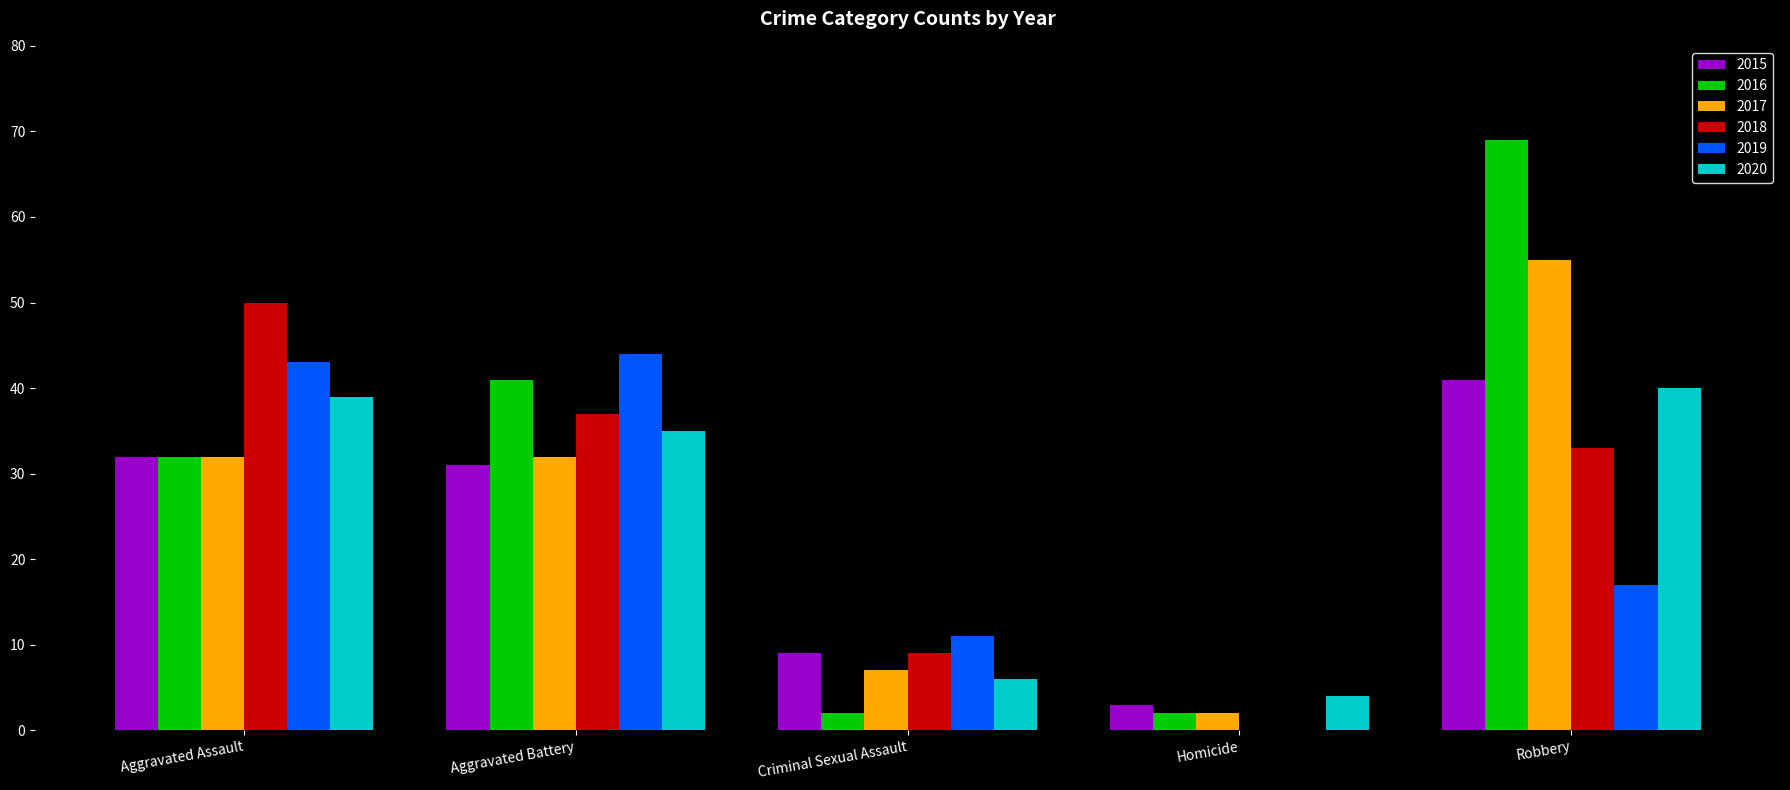

What is the sum of the 2018 values at Homicide and Aggravated Assault?

50